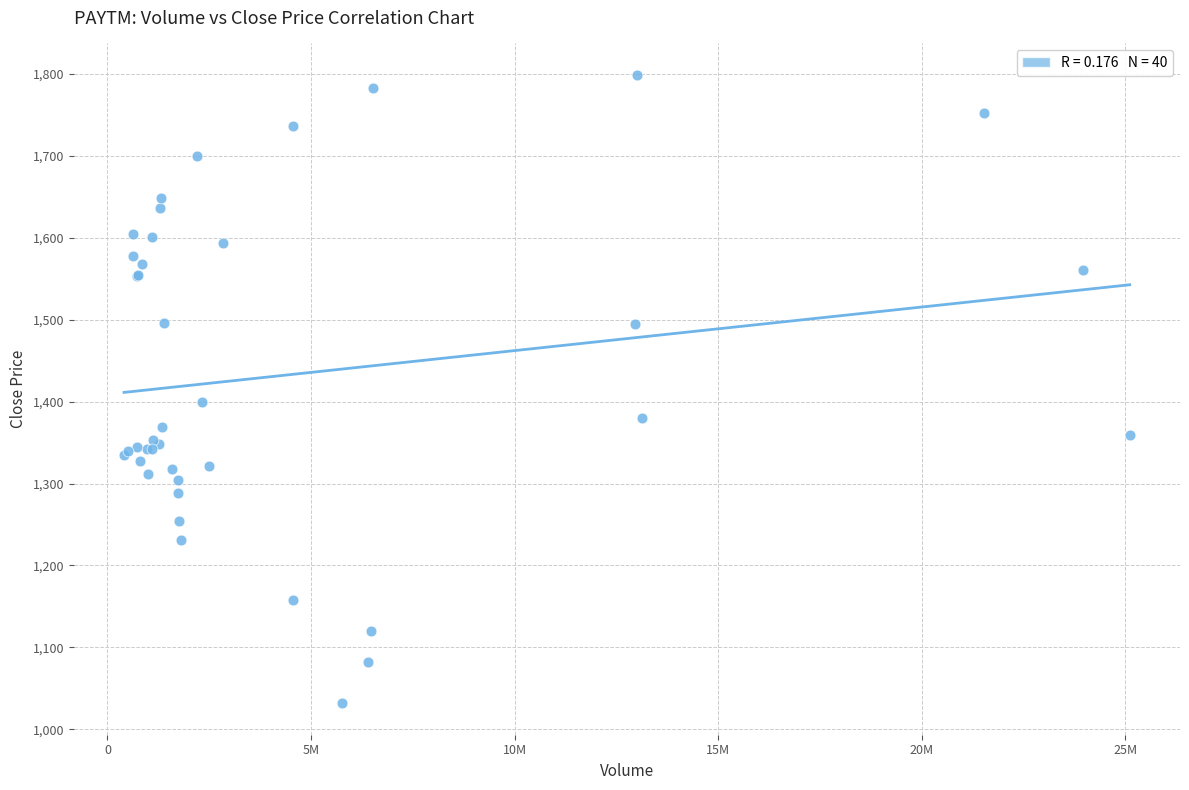

What Y value in the scatter plot is closest to 1415?

1399.3